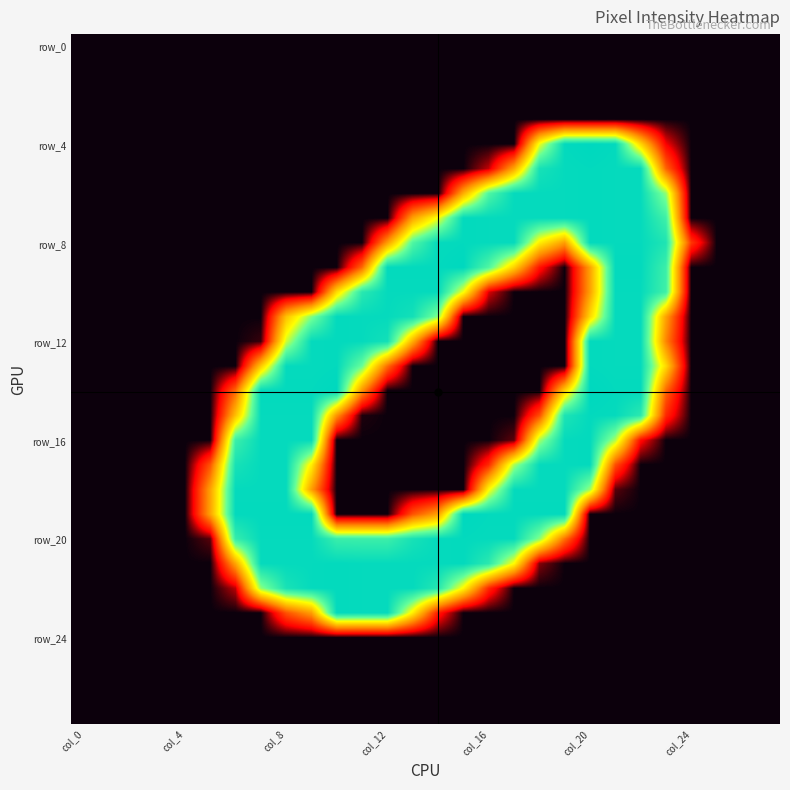

What is the maximum value shown in the chart?

255